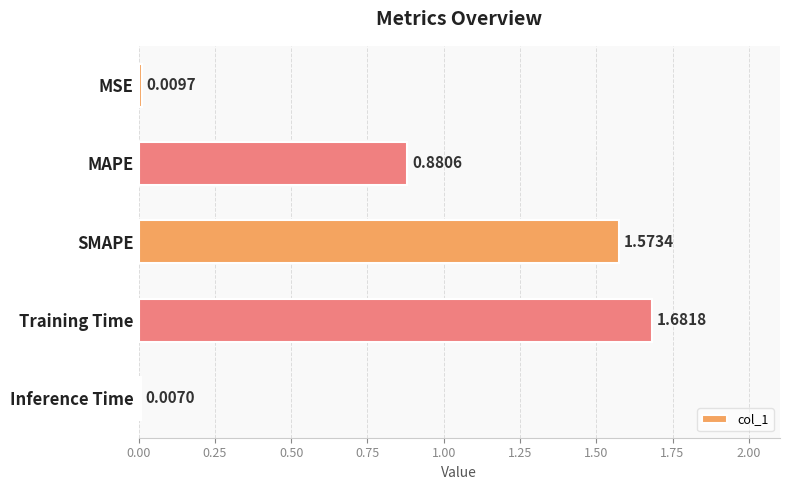

Which label corresponds to the largest value in the chart?

Training Time